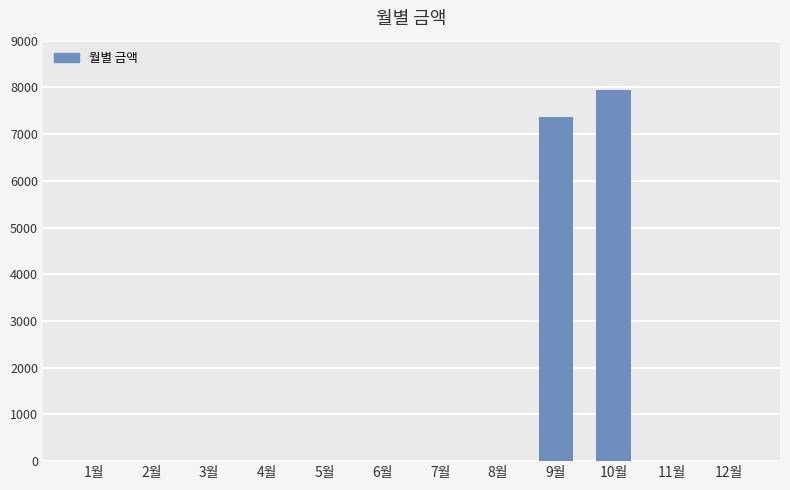

What is the average value?

1277